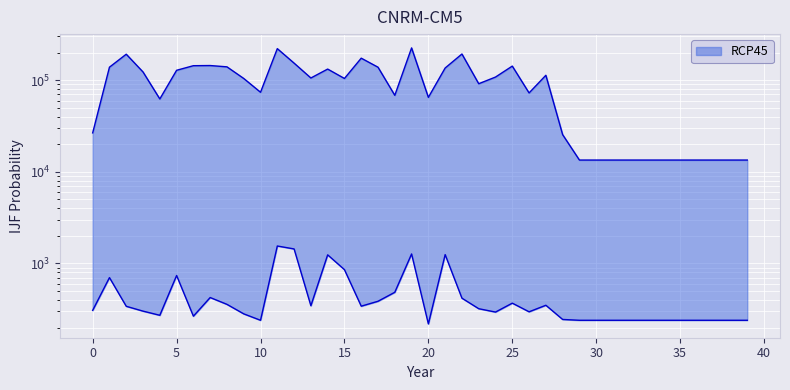

What is the greatest value displayed?

224907